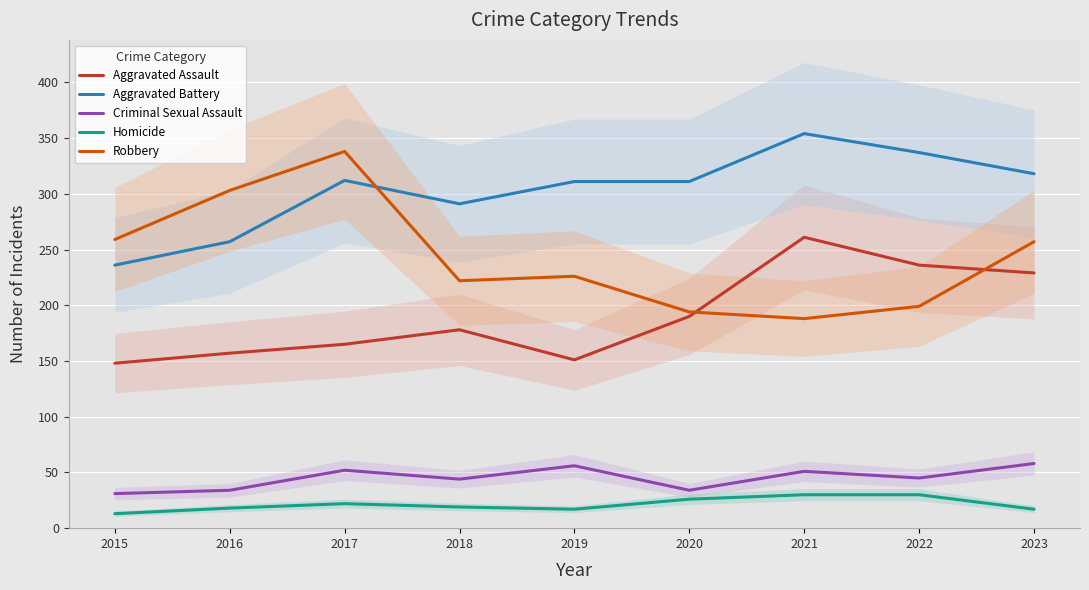

What are all the series names shown in the legend?

Aggravated Assault, Aggravated Battery, Criminal Sexual Assault, Homicide, Robbery